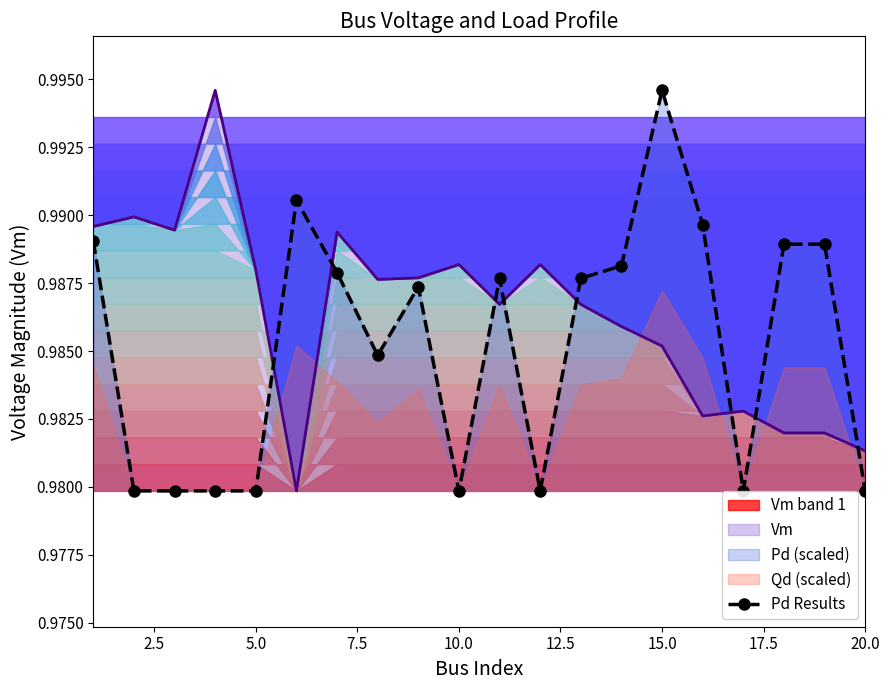

Which series ends up on top after the final intersection of Vm and Pd Results?

Vm